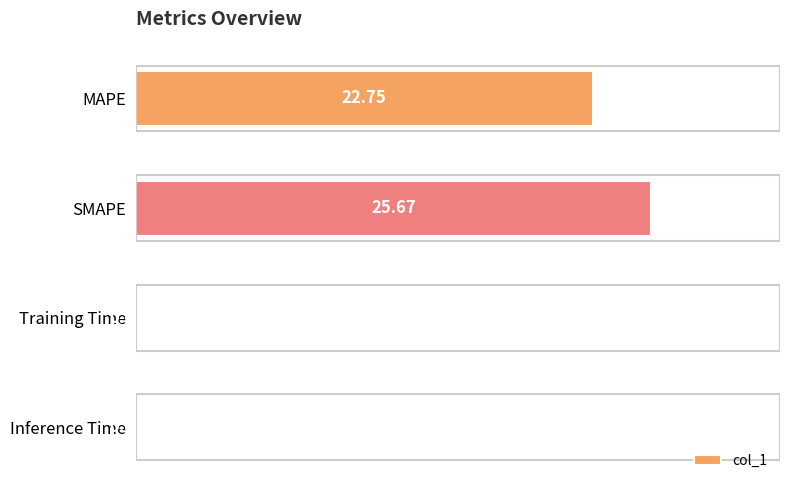

Are the bars grouped side by side (vs. stacked)?

No